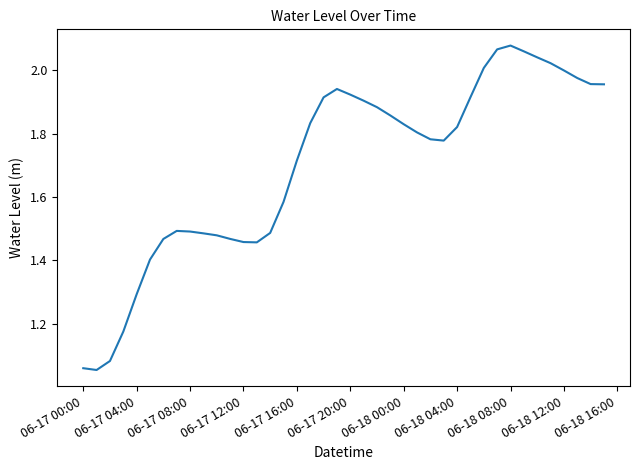

How many lines are shown in the chart?

1